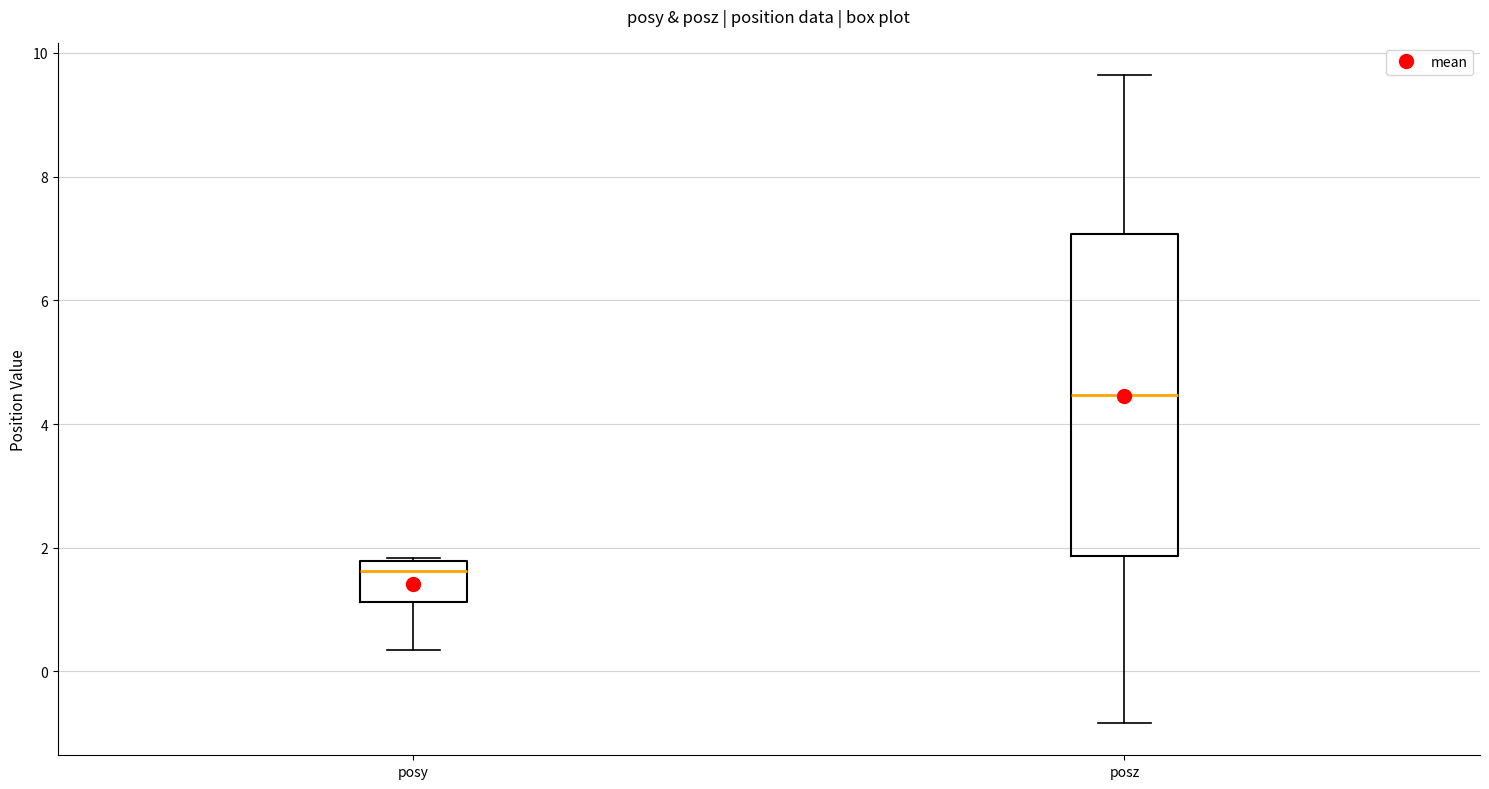

Reading left to right, transcribe this box plot: for each box, give where its median line is, the range the box spans, and where its two whiskers end, as read against the y-axis. The values are not printed on the chart, so give them approximately, as read against the axis.

posy: median 1.6, box 1.2 to 1.8, whiskers 0.4 to 1.8
posz: median 4.4, box 1.8 to 7.0, whiskers -0.8 to 9.6